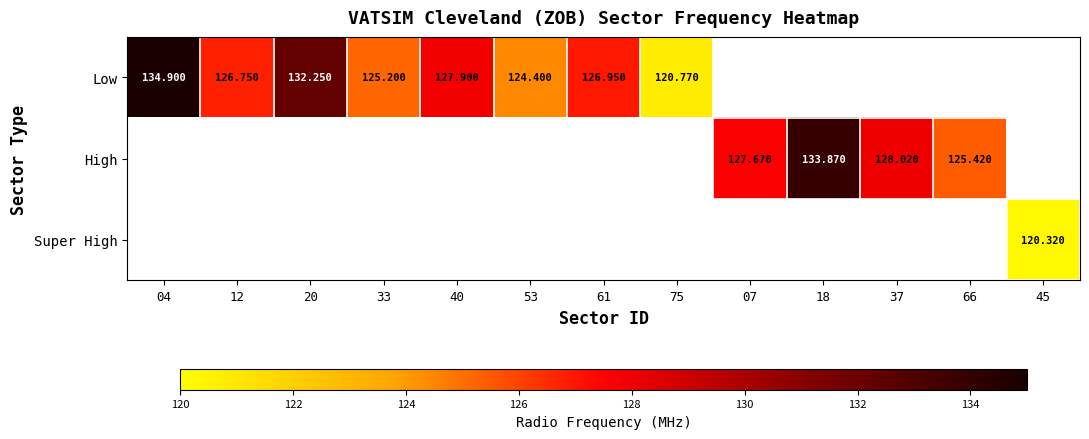

How many distinct data groups are displayed?

3